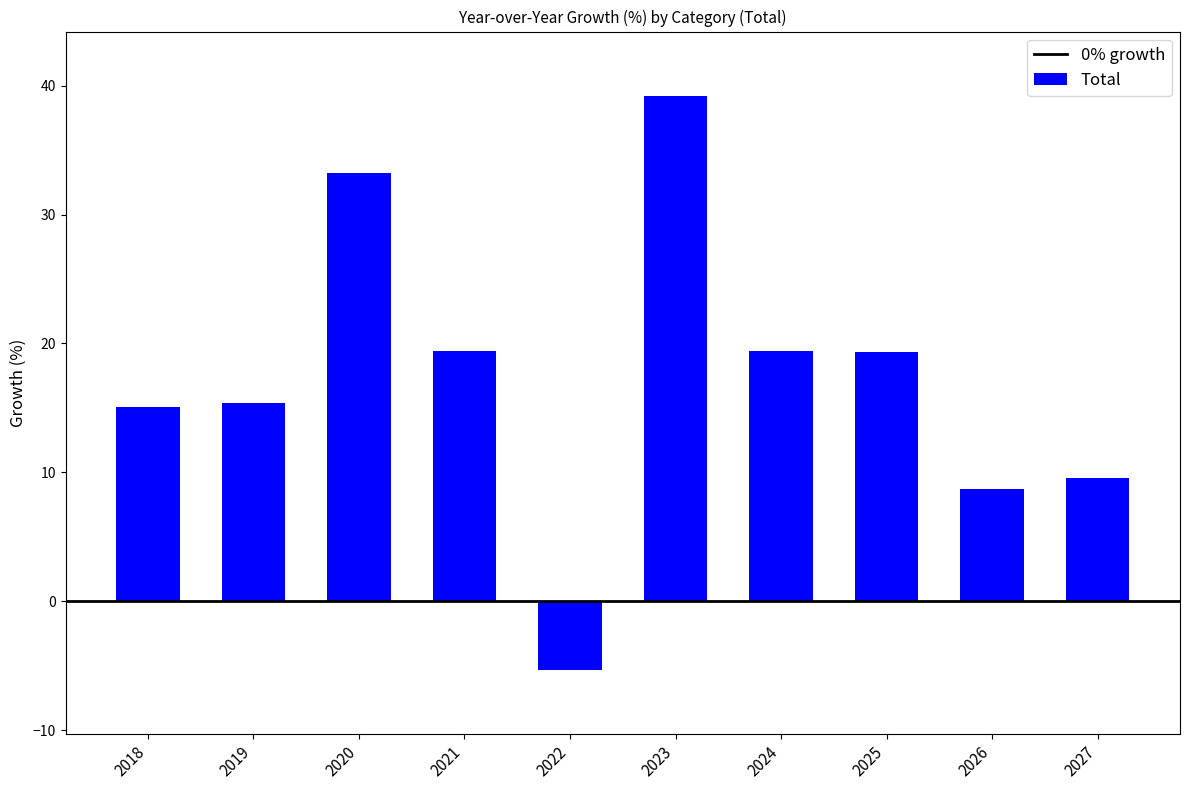

What is the minimum value shown in the chart?

-5.3